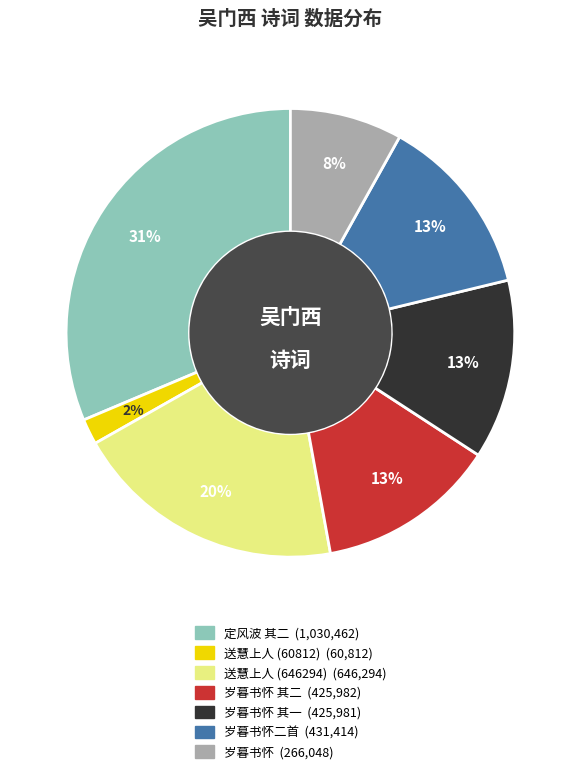

To the nearest percent, what is the difference between the largest and smallest slice percentages?

29%